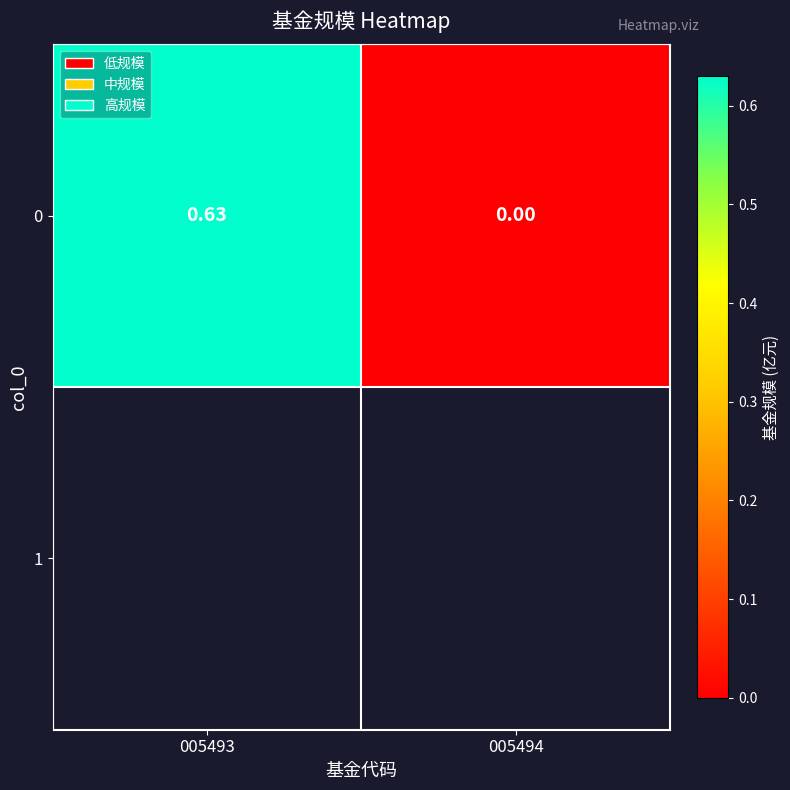

Reading left to right, extract all data points from this chart.

005493=0.6	005494=0.0